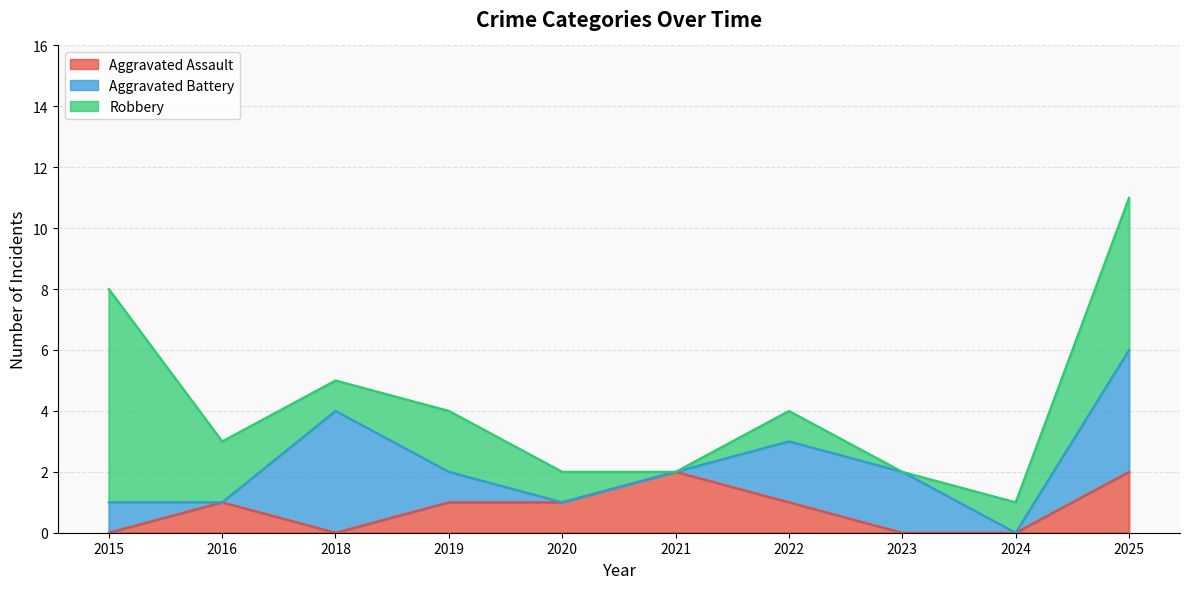

What is the sum of all Aggravated Battery values?

14